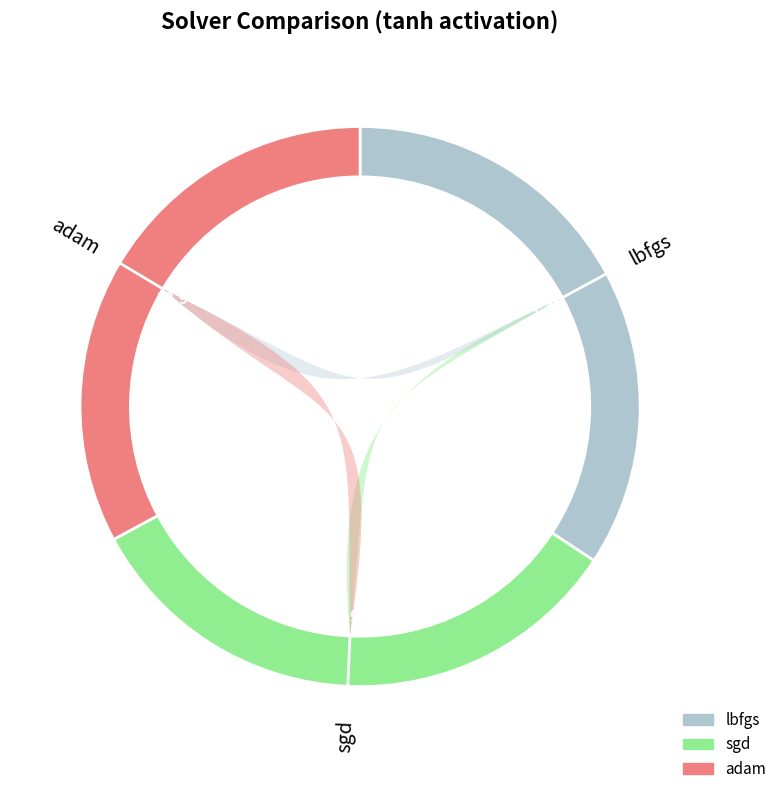

To the nearest percent, what is the average slice percentage?

33%